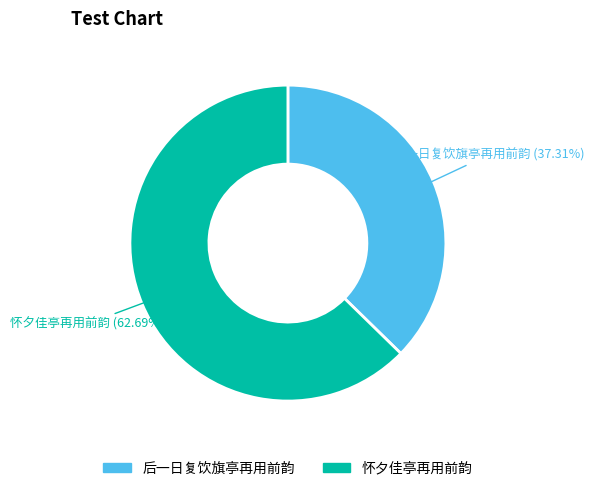

Which category has the smallest portion of the pie?

后一日复饮旗亭再用前韵